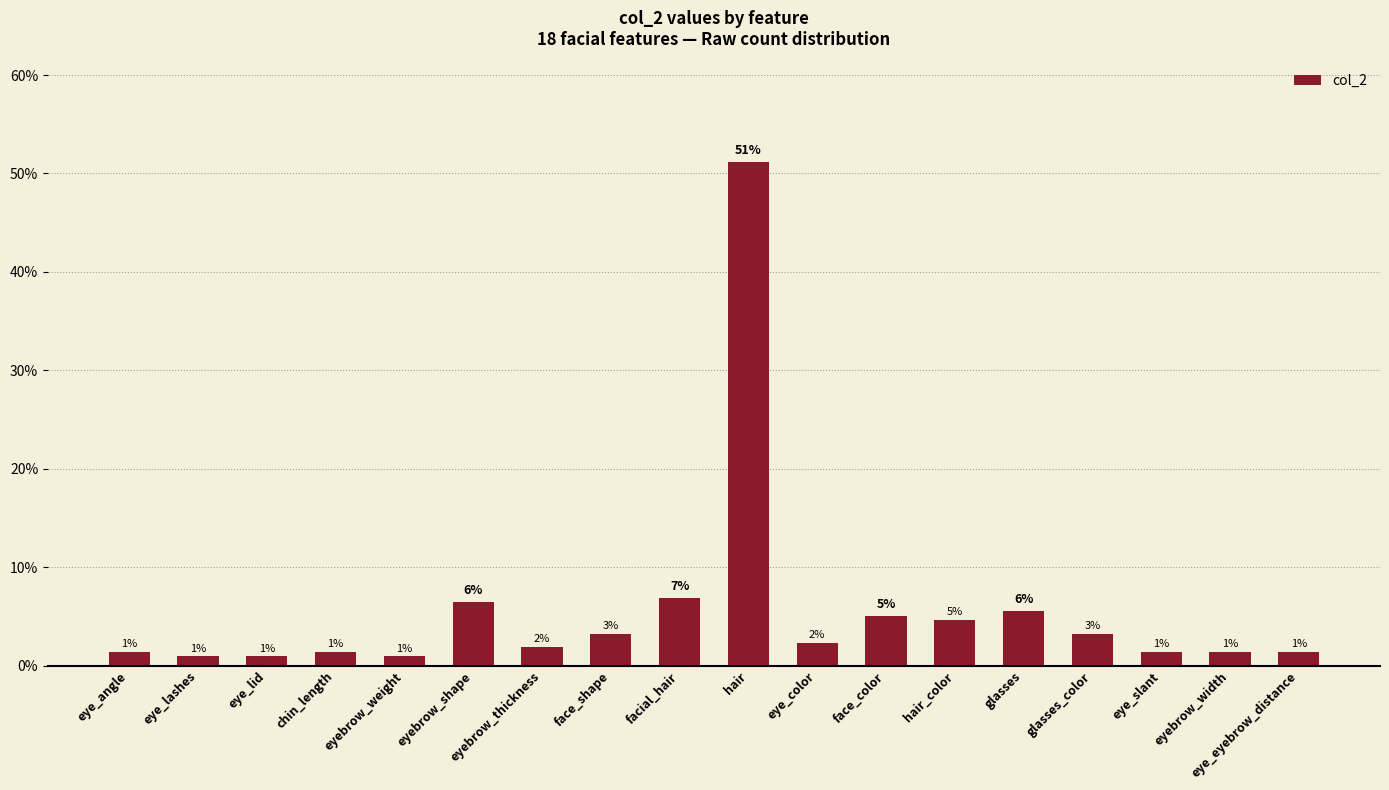

Is it true that the value at eyebrow_shape is 10.8?

False